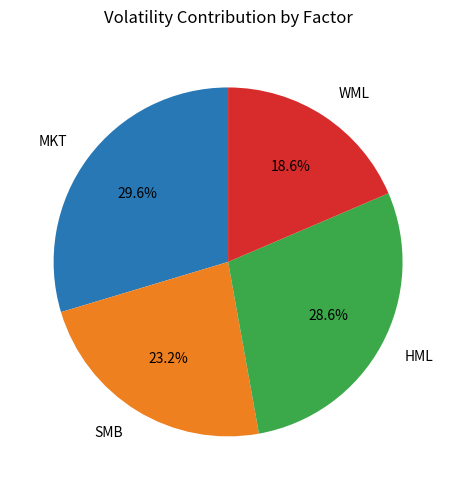

What is the total percentage of MKT and SMB?

52.8%